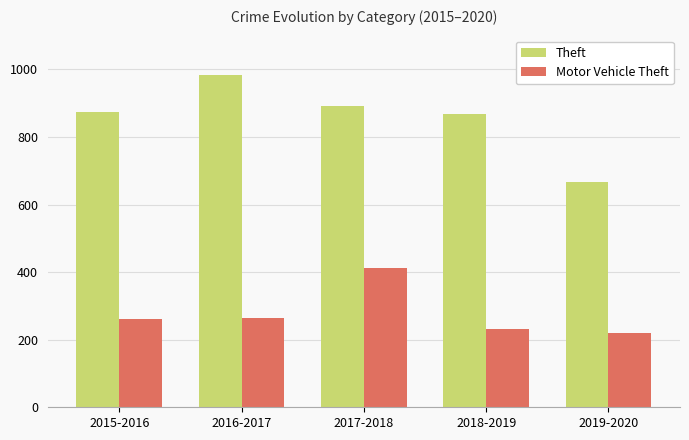

At how many categories does at least one series exceed 571?

5